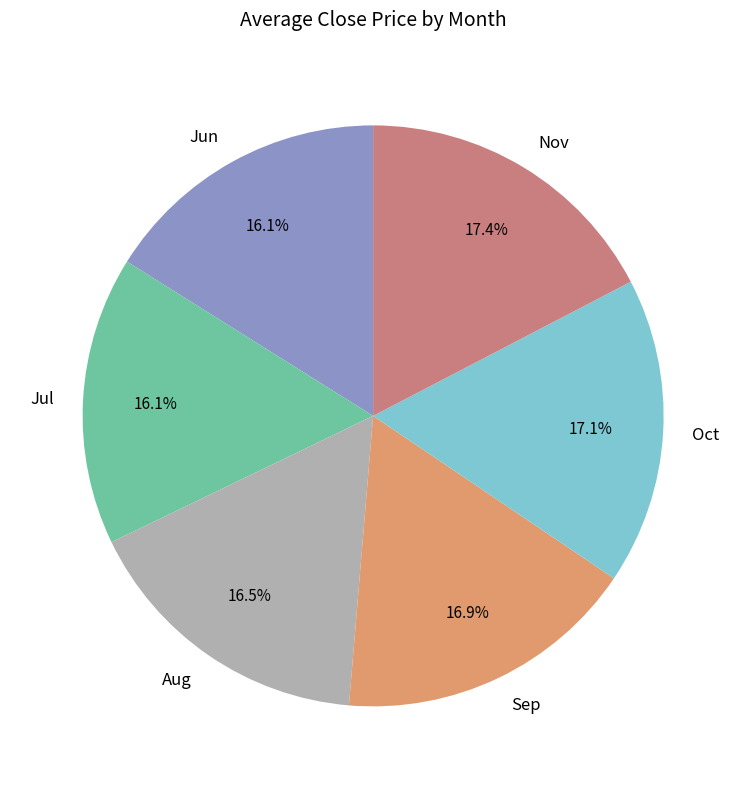

Is there any slice that represents more than half of the pie?

No